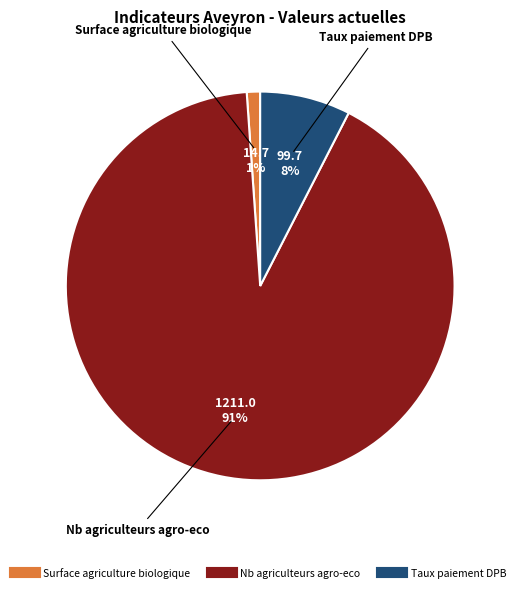

Which has a higher value, Nb agriculteurs agro-eco or Surface agriculture biologique?

Nb agriculteurs agro-eco